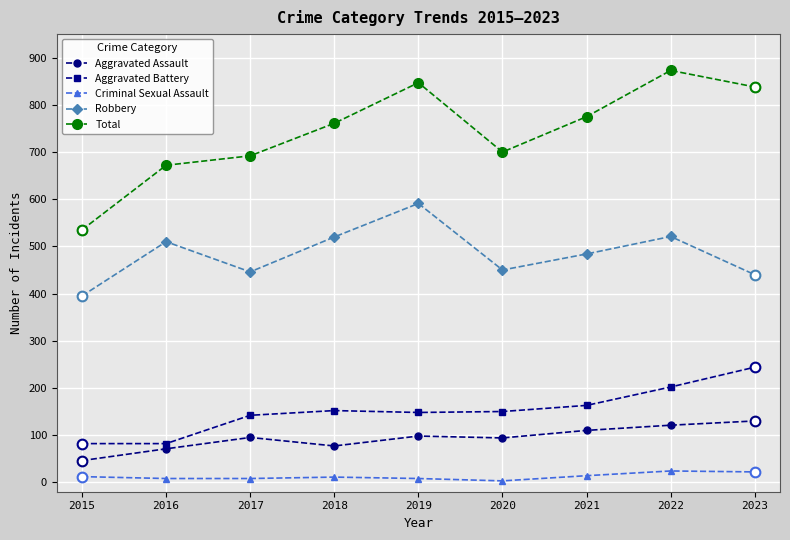

True or false: Robbery and Total cross at least once.

False